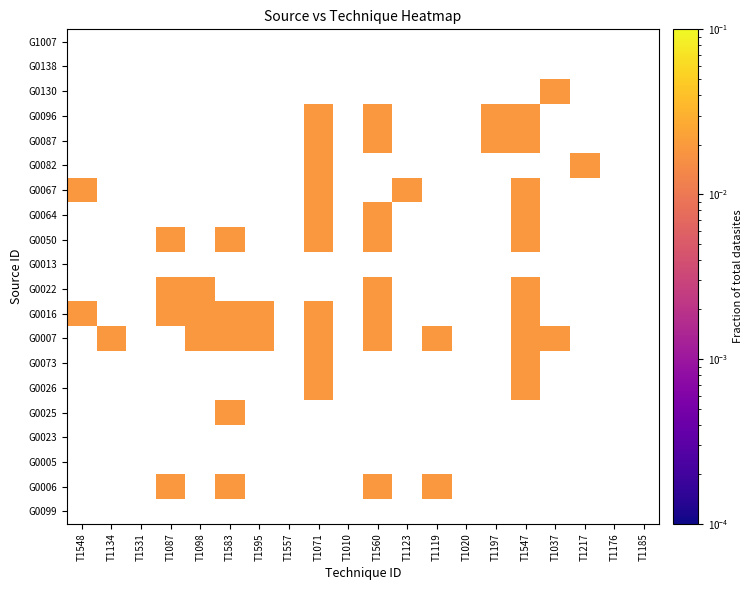

Which series has the widest spread of values?

G0016